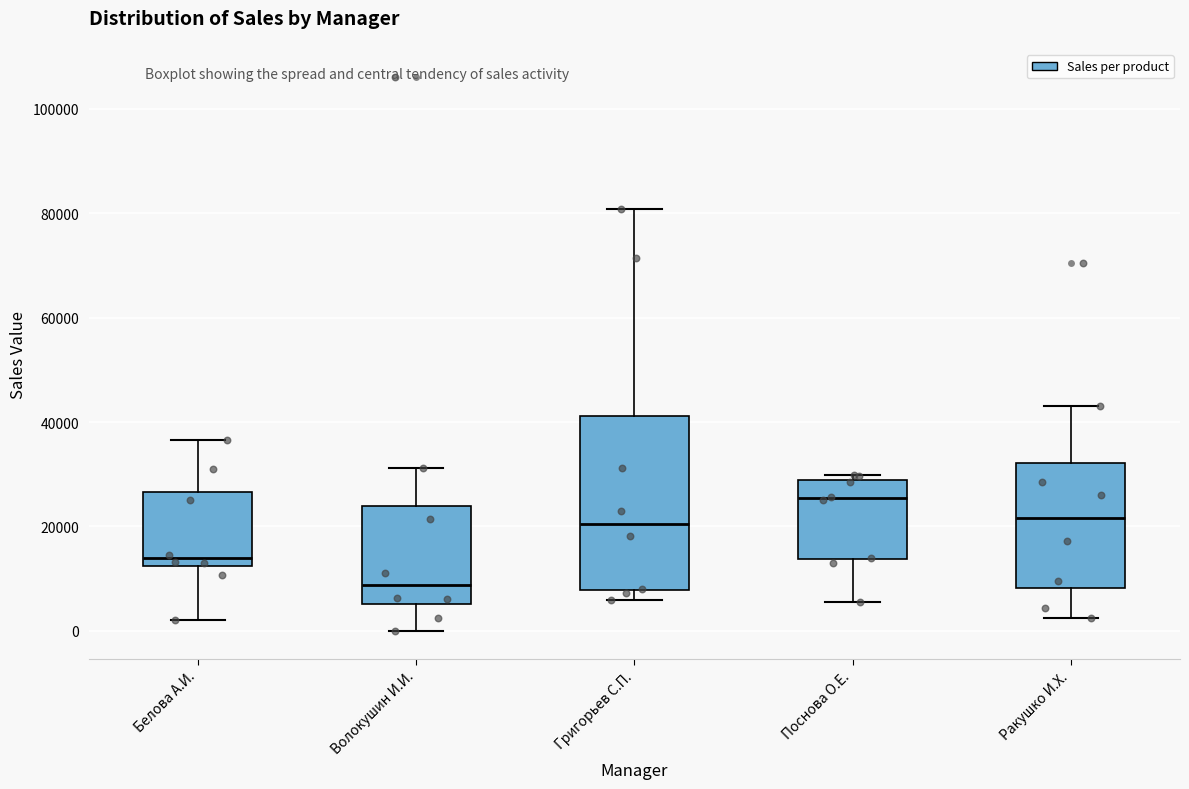

Reading left to right, transcribe this box plot: for each box, give where its median line is, the range the box spans, and where its two whiskers end, as read against the y-axis. The values are not printed on the chart, so give them approximately, as read against the axis.

Белова А.И.: median 14000, box 12000 to 26000, whiskers 2000 to 36000
Волокушин И.И.: median 8000, box 6000 to 24000, whiskers 0 to 32000
Григорьев С.П.: median 20000, box 8000 to 42000, whiskers 6000 to 80000
Поснова О.Е.: median 26000, box 14000 to 28000, whiskers 6000 to 30000
Ракушко И.Х.: median 22000, box 8000 to 32000, whiskers 2000 to 44000